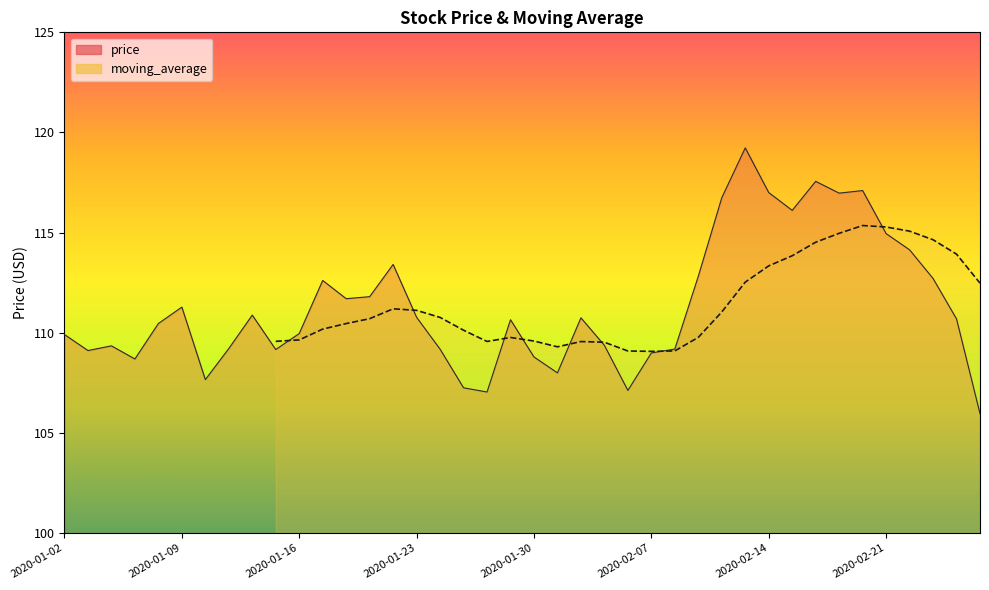

What is the label of the 9th point from the right?

2020-02-17